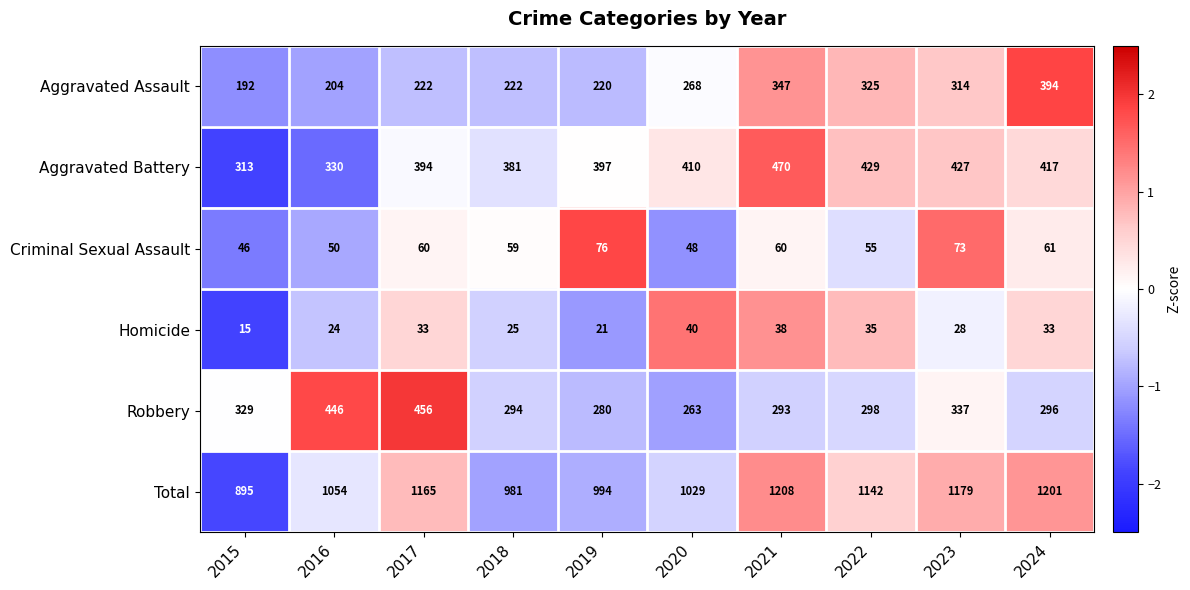

Which label corresponds to the largest value in the chart?

2021